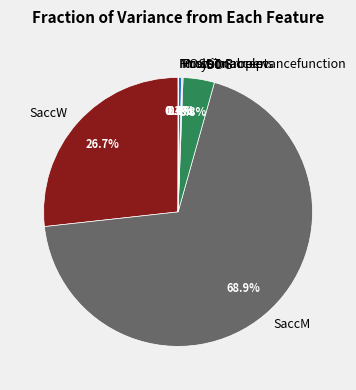

Combined, what portion of the pie is SaccW and yDDG?

30.5%